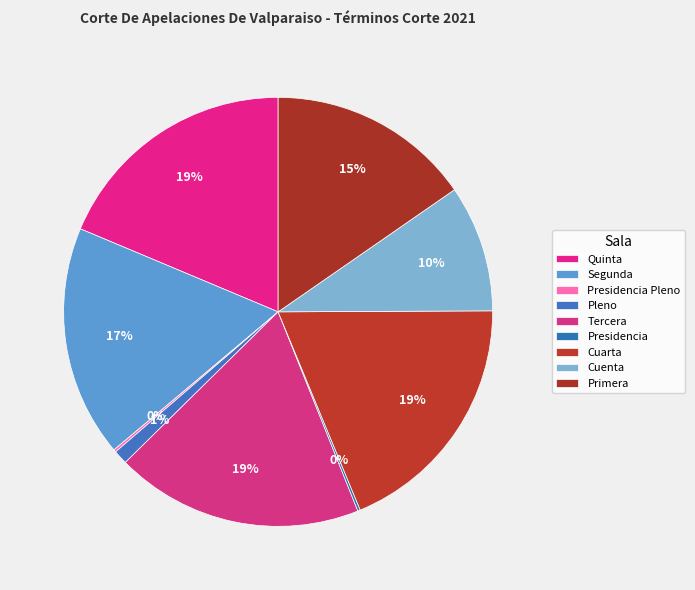

Does Cuarta represent more than half of the total?

No